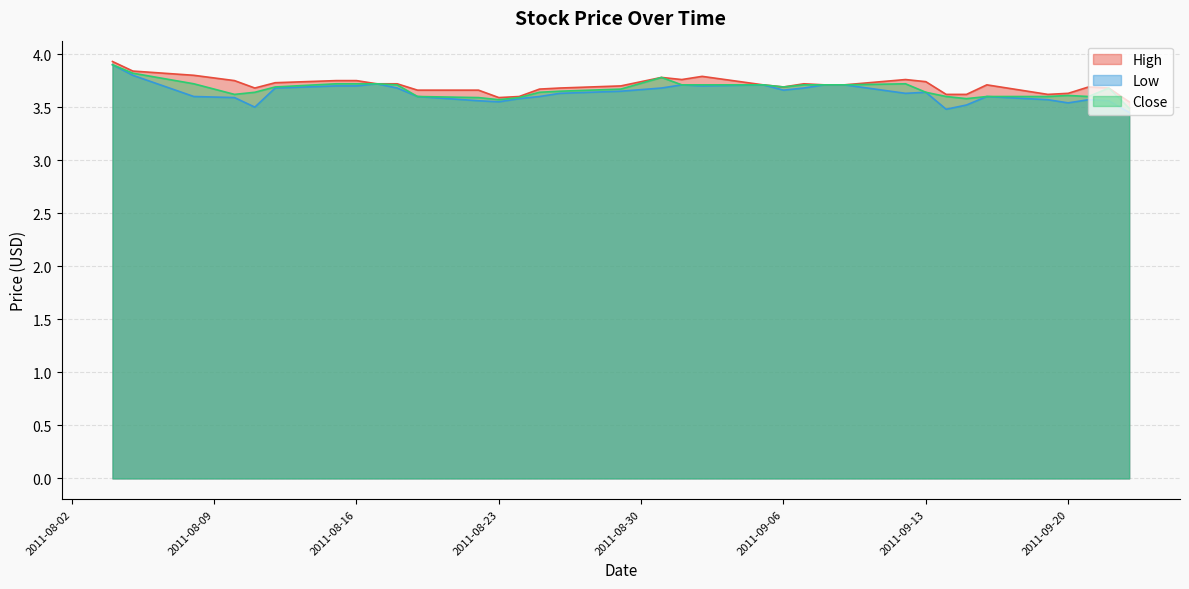

Reading left to right, list all the values displayed in this chart.

High: 2011-09-23=3.5	2011-09-22=3.7	2011-09-21=3.7	2011-09-20=3.6	2011-09-19=3.6	2011-09-16=3.7	2011-09-15=3.6	2011-09-14=3.6	2011-09-13=3.7	2011-09-12=3.8	2011-09-09=3.7	2011-09-08=3.7	2011-09-07=3.7	2011-09-06=3.7	2011-09-05=3.7	2011-09-02=3.8	2011-09-01=3.8	2011-08-31=3.8	2011-08-29=3.7	2011-08-26=3.7	2011-08-25=3.7	2011-08-24=3.6	2011-08-23=3.6	2011-08-22=3.7	2011-08-19=3.7	2011-08-18=3.7	2011-08-17=3.7	2011-08-16=3.8	2011-08-15=3.8	2011-08-12=3.7	2011-08-11=3.7	2011-08-10=3.8	2011-08-08=3.8	2011-08-05=3.8	2011-08-04=3.9
Low: 2011-09-23=3.5	2011-09-22=3.6	2011-09-21=3.6	2011-09-20=3.5	2011-09-19=3.6	2011-09-16=3.6	2011-09-15=3.5	2011-09-14=3.5	2011-09-13=3.6	2011-09-12=3.6	2011-09-09=3.7	2011-09-08=3.7	2011-09-07=3.7	2011-09-06=3.7	2011-09-05=3.7	2011-09-02=3.7	2011-09-01=3.7	2011-08-31=3.7	2011-08-29=3.6	2011-08-26=3.6	2011-08-25=3.6	2011-08-24=3.6	2011-08-23=3.5	2011-08-22=3.6	2011-08-19=3.6	2011-08-18=3.7	2011-08-17=3.7	2011-08-16=3.7	2011-08-15=3.7	2011-08-12=3.7	2011-08-11=3.5	2011-08-10=3.6	2011-08-08=3.6	2011-08-05=3.8	2011-08-04=3.9
Close: 2011-09-23=3.5	2011-09-22=3.7	2011-09-21=3.6	2011-09-20=3.6	2011-09-19=3.6	2011-09-16=3.6	2011-09-15=3.6	2011-09-14=3.6	2011-09-13=3.6	2011-09-12=3.7	2011-09-09=3.7	2011-09-08=3.7	2011-09-07=3.7	2011-09-06=3.7	2011-09-05=3.7	2011-09-02=3.7	2011-09-01=3.7	2011-08-31=3.8	2011-08-29=3.7	2011-08-26=3.6	2011-08-25=3.6	2011-08-24=3.6	2011-08-23=3.6	2011-08-22=3.6	2011-08-19=3.6	2011-08-18=3.7	2011-08-17=3.7	2011-08-16=3.7	2011-08-15=3.7	2011-08-12=3.7	2011-08-11=3.6	2011-08-10=3.6	2011-08-08=3.7	2011-08-05=3.8	2011-08-04=3.9